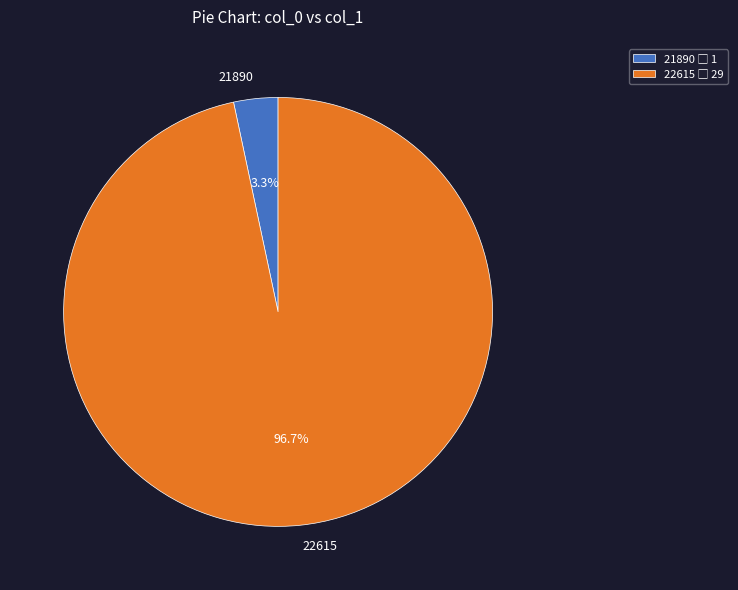

Count the number of slices in the pie.

2